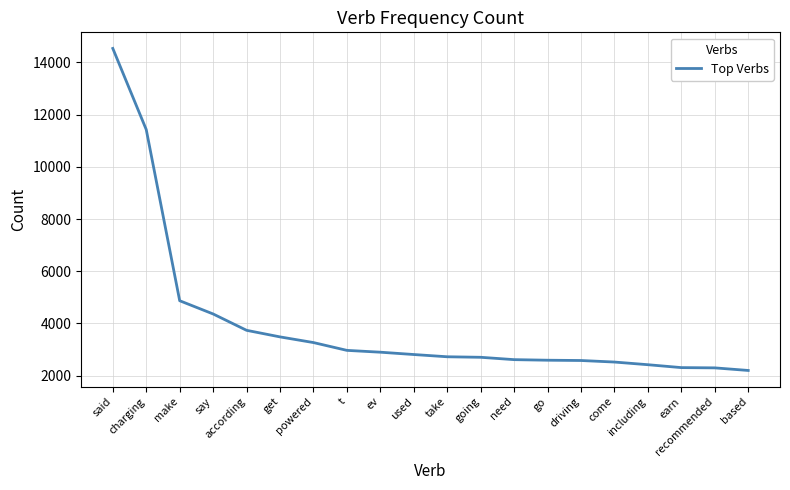

What is the sum of all values?

79339